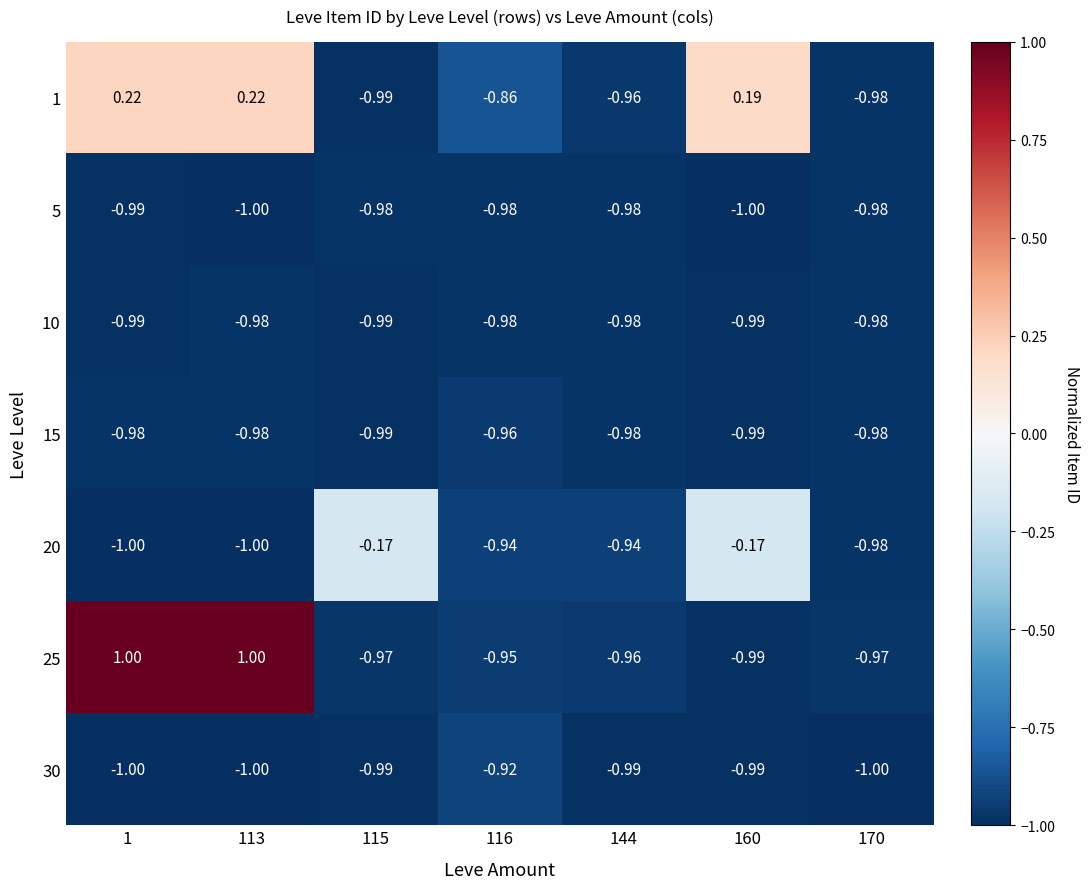

Is the value of 30 at 1 greater than the value of 1 at 115?

No